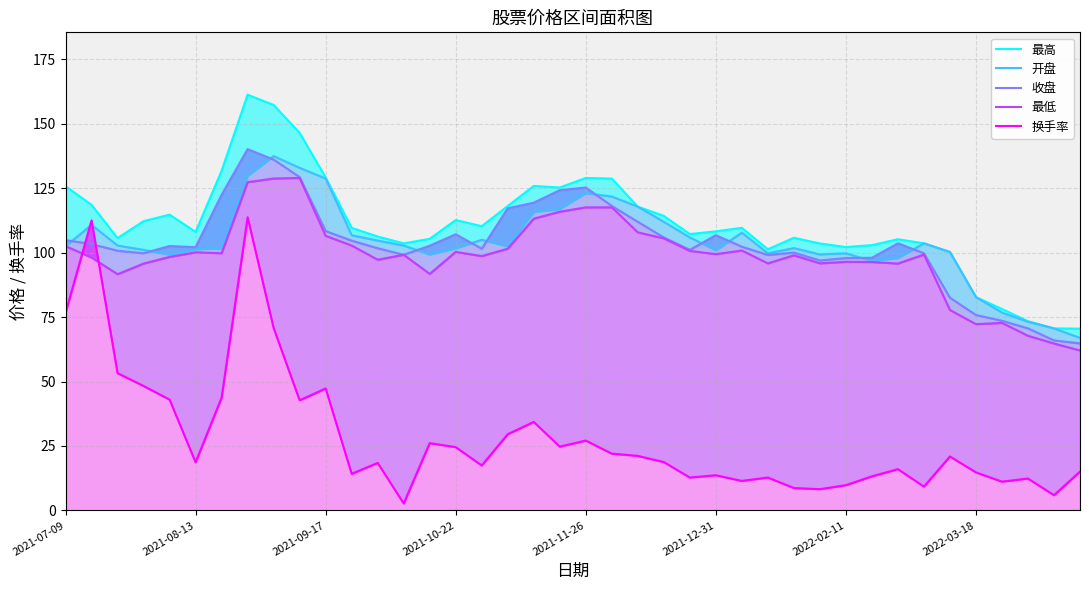

Rank the series at 2021-11-26 from highest to lowest value.

最高, 收盘, 开盘, 最低, 换手率